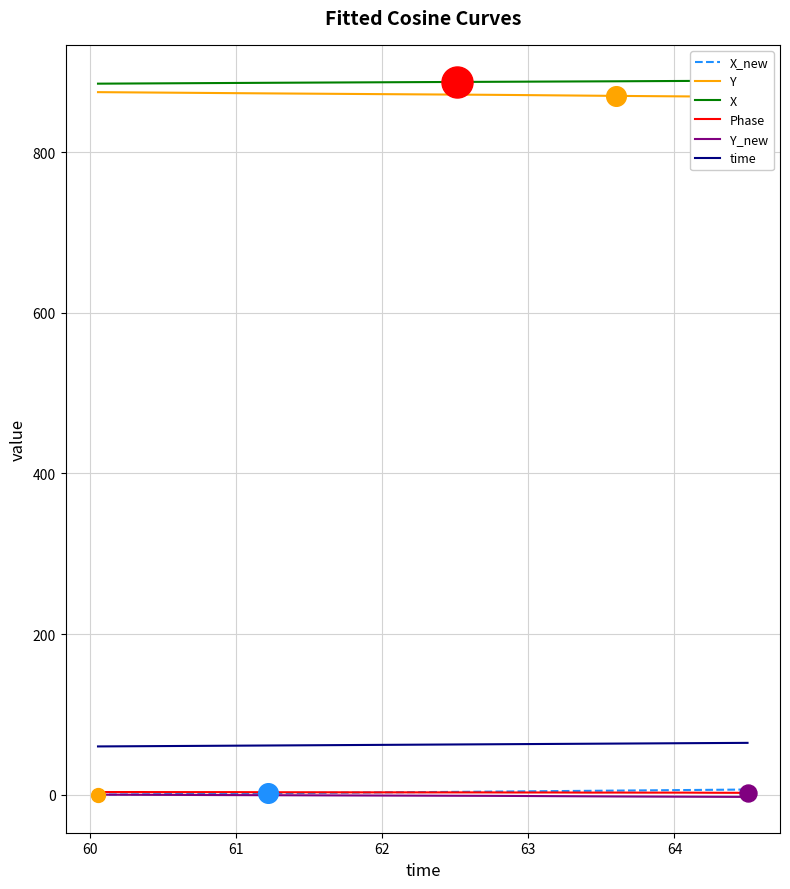

Which series has the largest Y range (max minus min)?

X_new